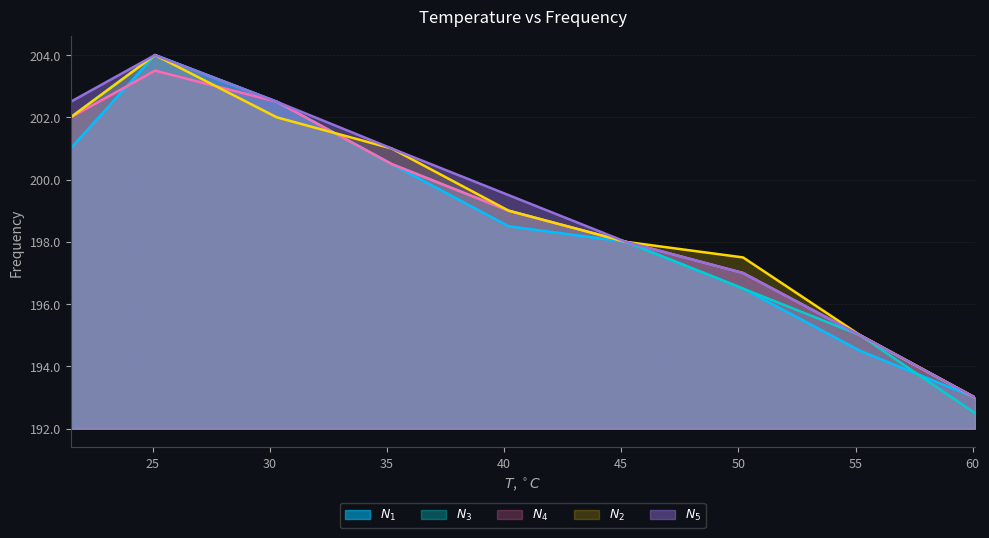

Count the number of categories in the chart.

9